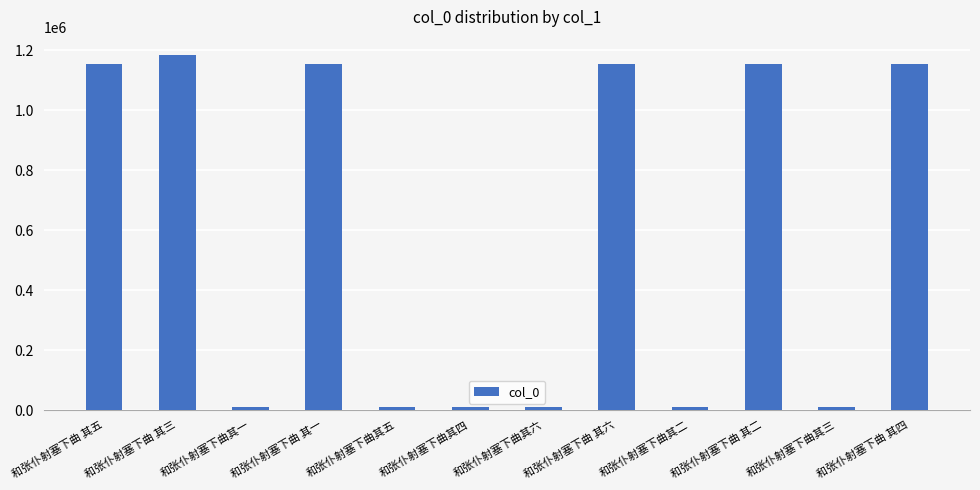

What is the difference between the maximum and minimum values?

1174674